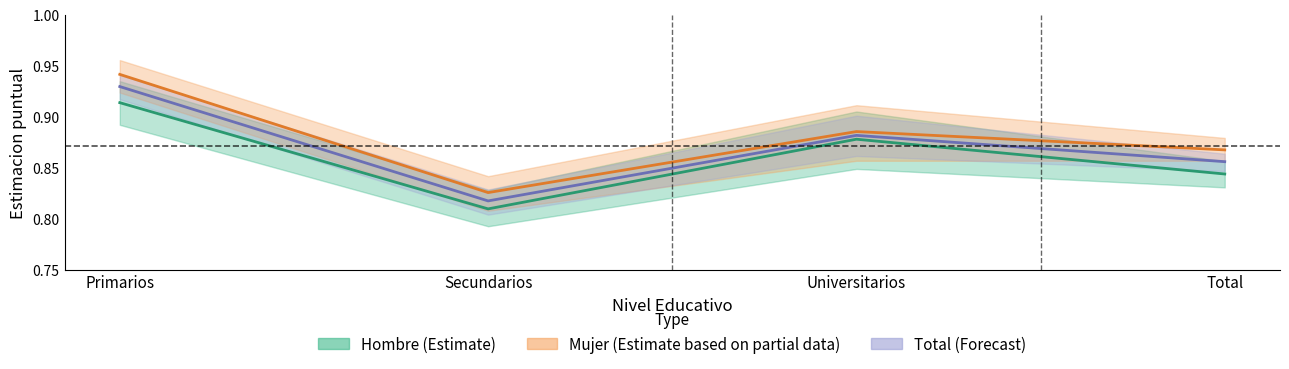

How many lines are shown in the chart?

3